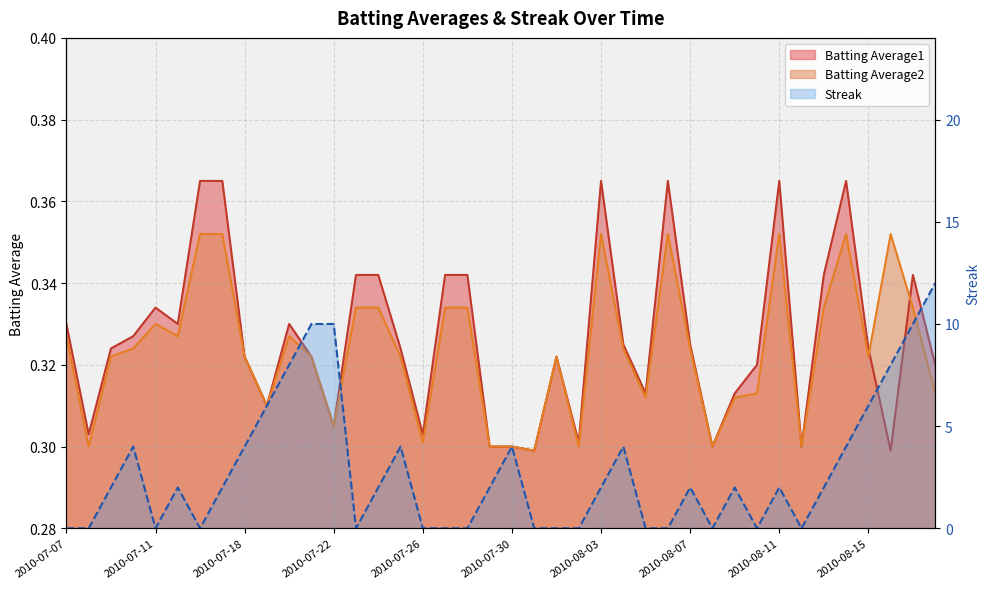

True or false: Streak has a value of 7.0 at 2010-08-18.

False